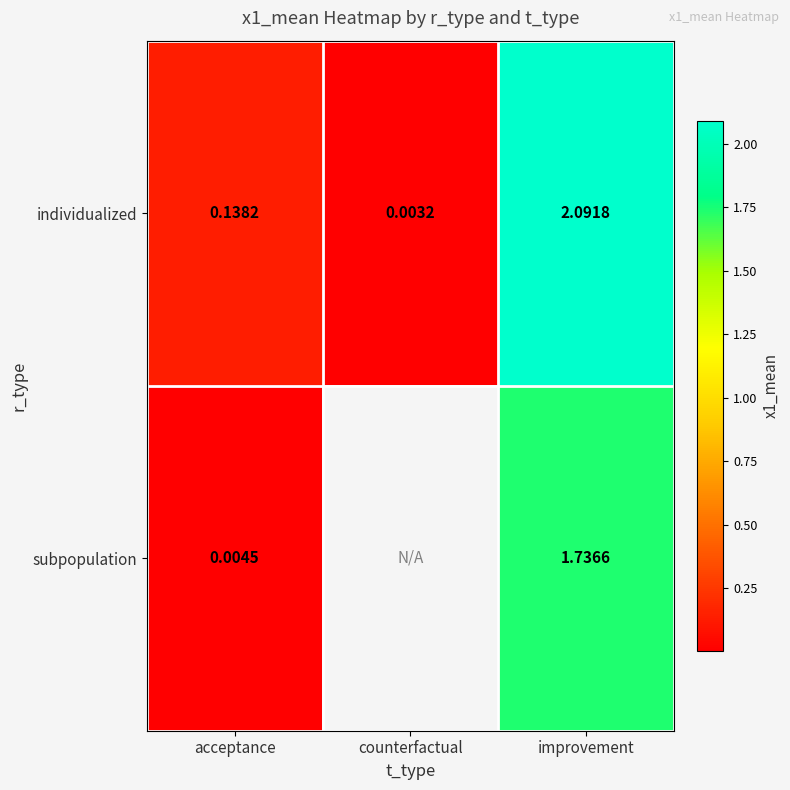

Which series changed the most between acceptance and improvement?

individualized